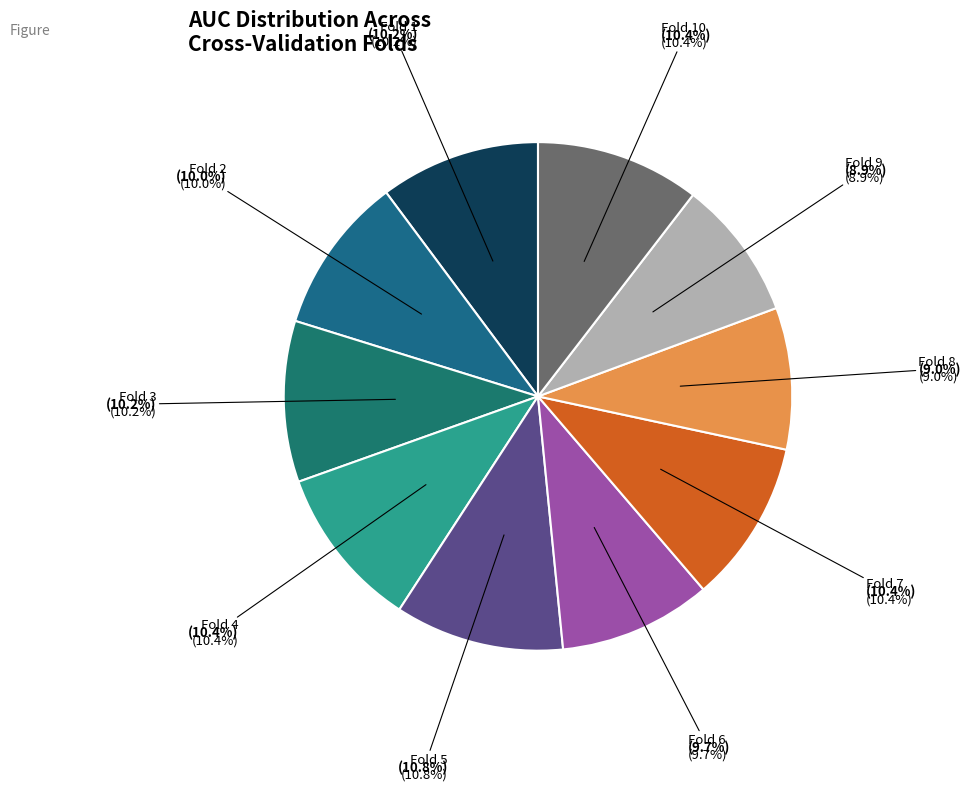

To the nearest percent, what portion does Fold 1 represent?

10%